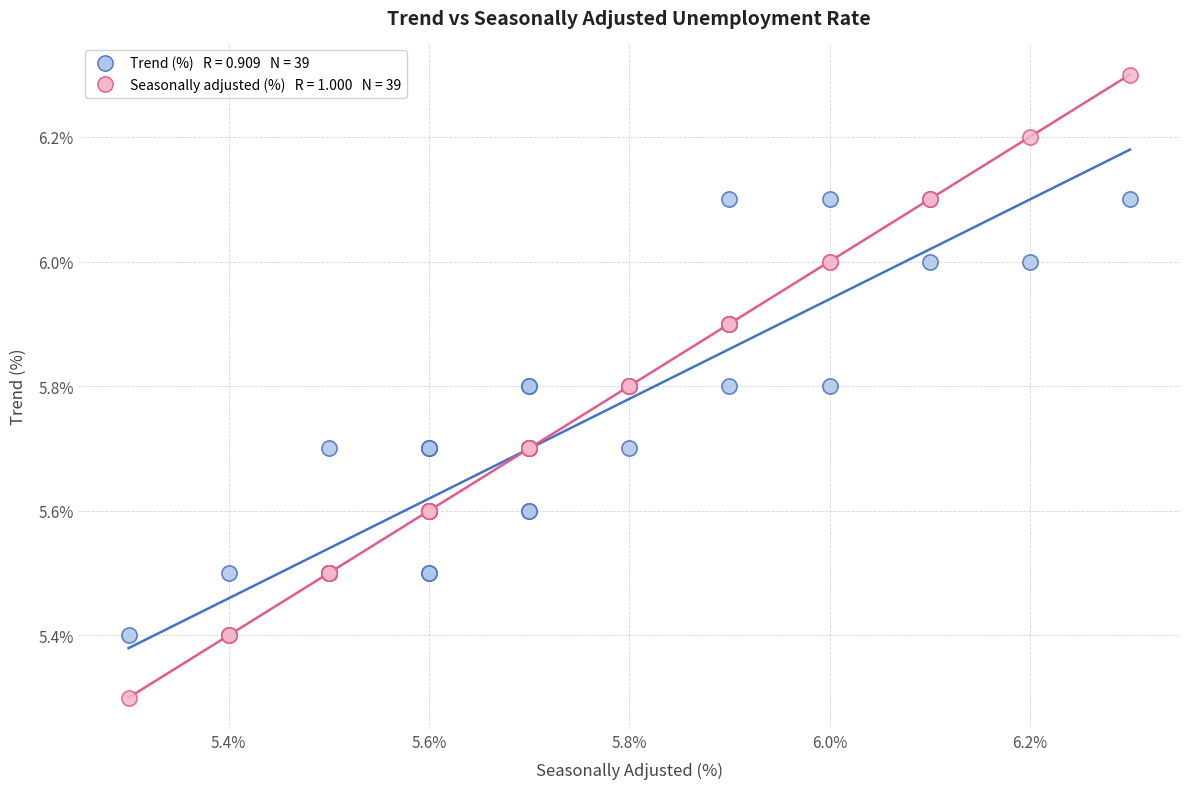

Across all series, what Y value is closest to 5?

5.3